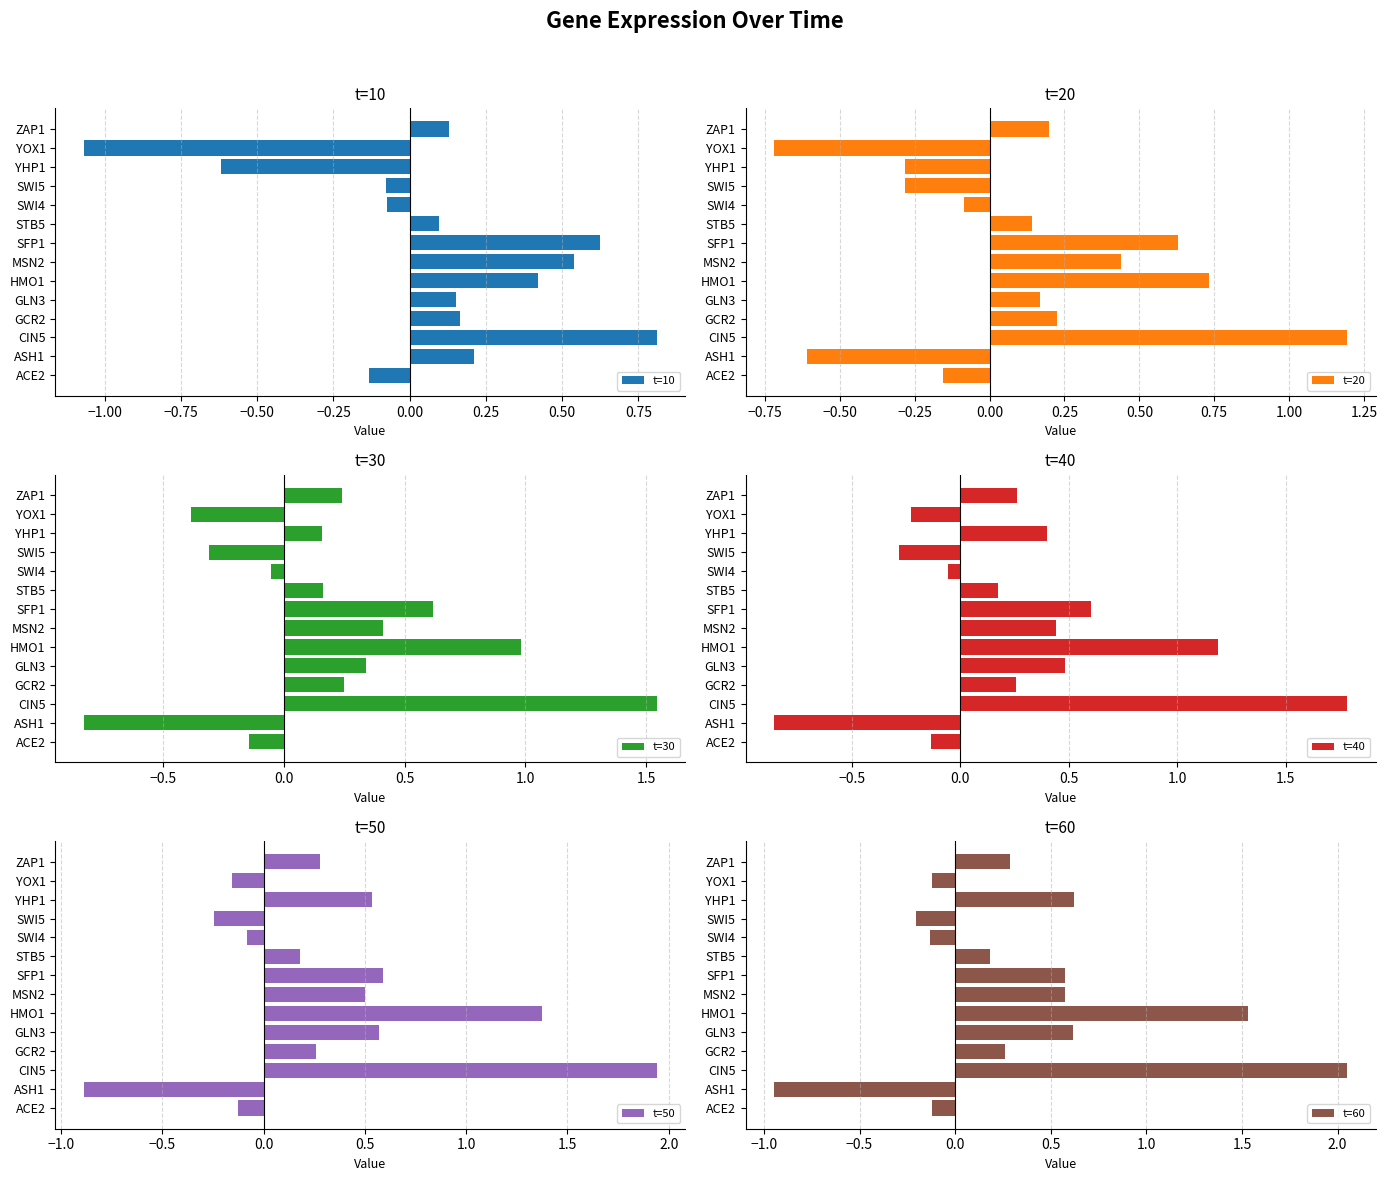

True or false: t=10 has a value of 0.8 at CIN5.

True